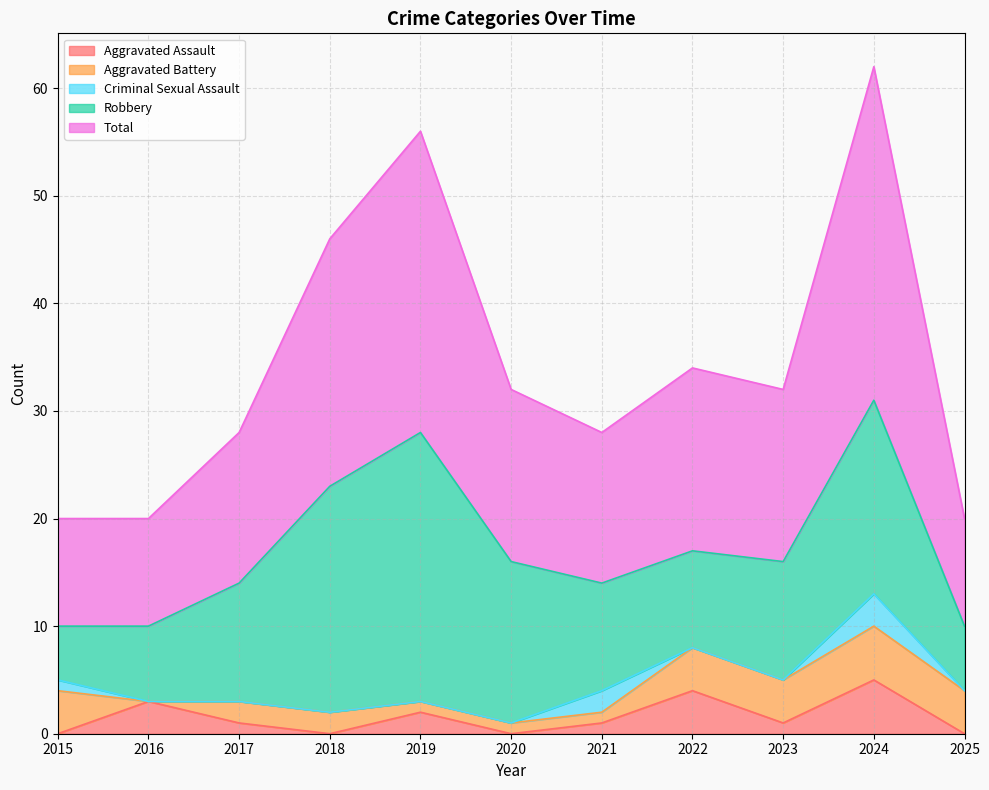

Where is Aggravated Battery nearest to the value 2?

2017